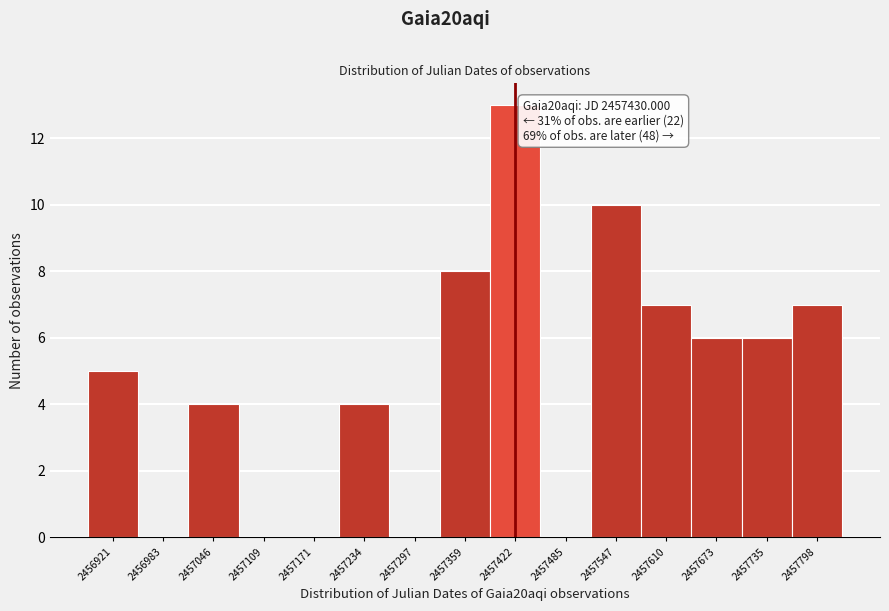

Over which range of the x-axis is the bar tallest?

2457390 to 2457450